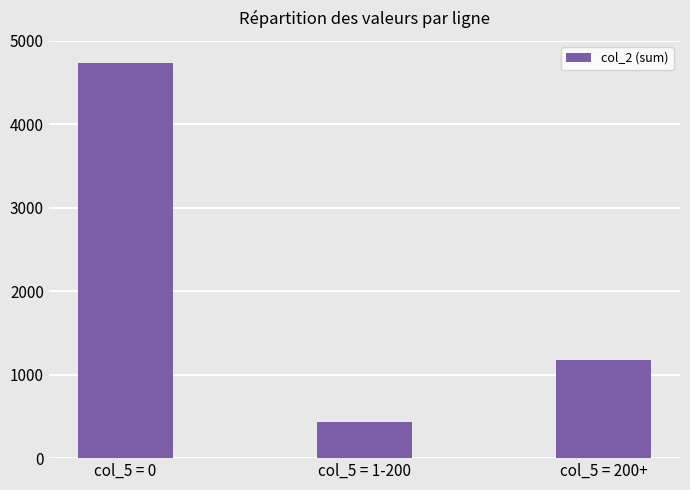

True or false: the data shows 604 at col_5 = 1-200.

False